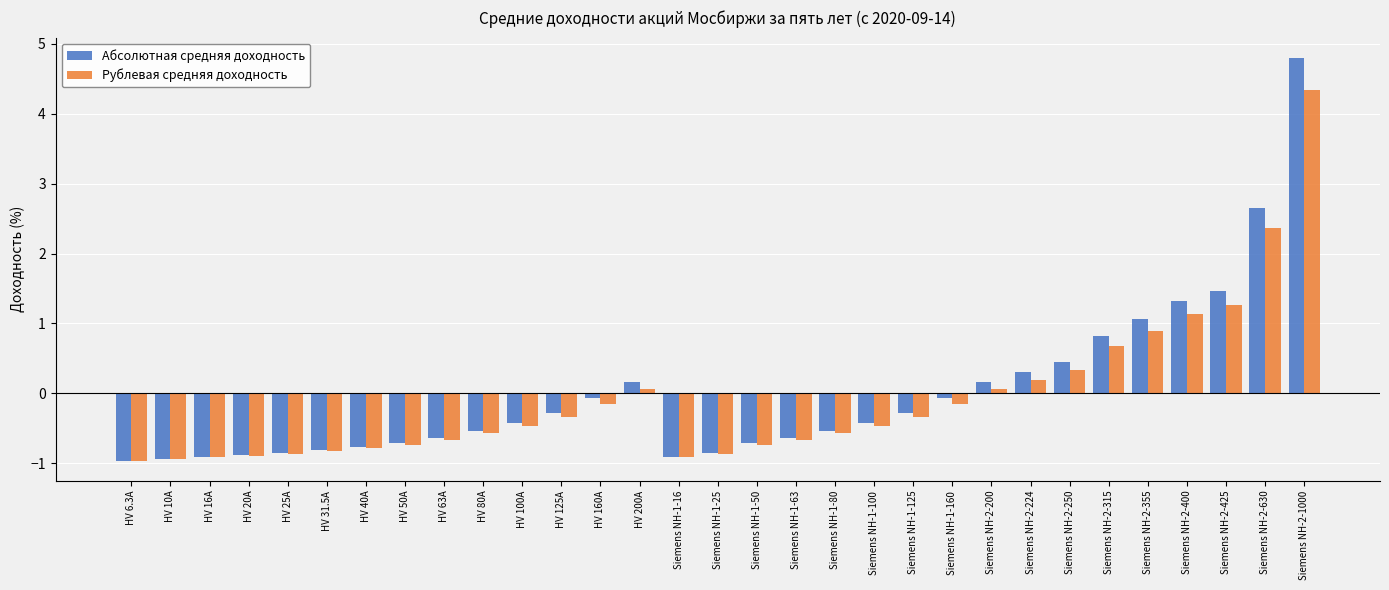

Is the value of Рублевая средняя доходность at HV 200A greater than the value of Абсолютная средняя доходность at HV 125A?

Yes